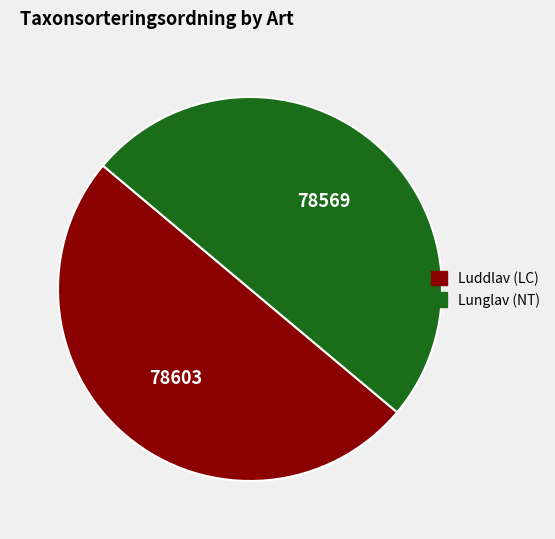

Count the number of slices in the pie.

2